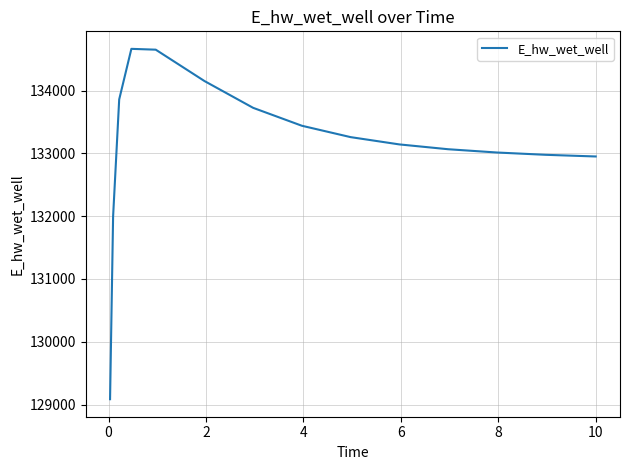

What is the difference between the maximum and minimum values?

5581.7